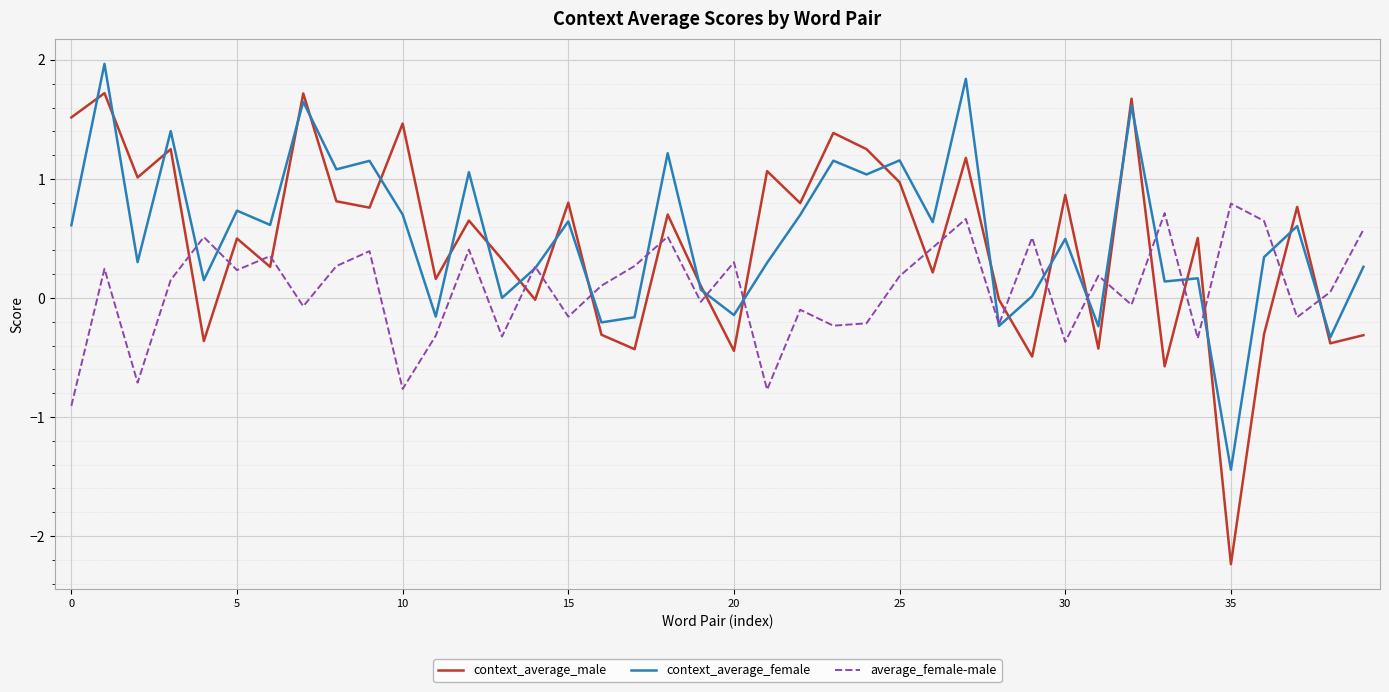

What is the minimum value for context_average_female?

-1.4